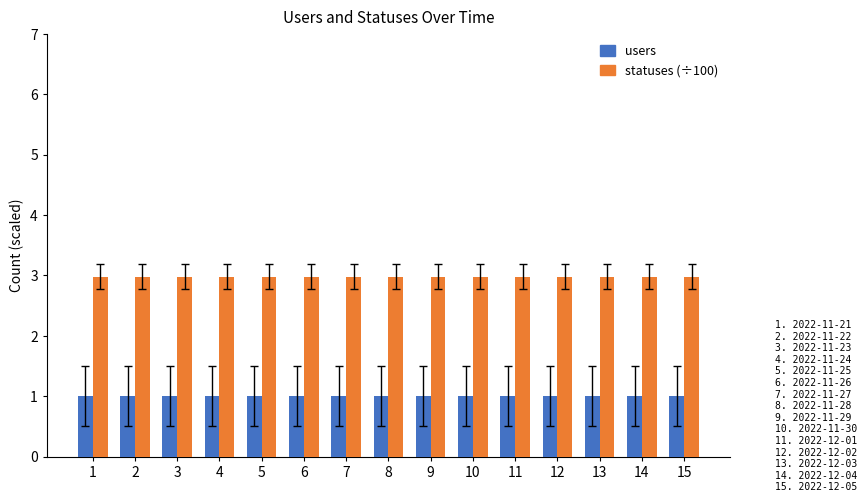

What value does the statuses (÷100) series have at 9?

3.0